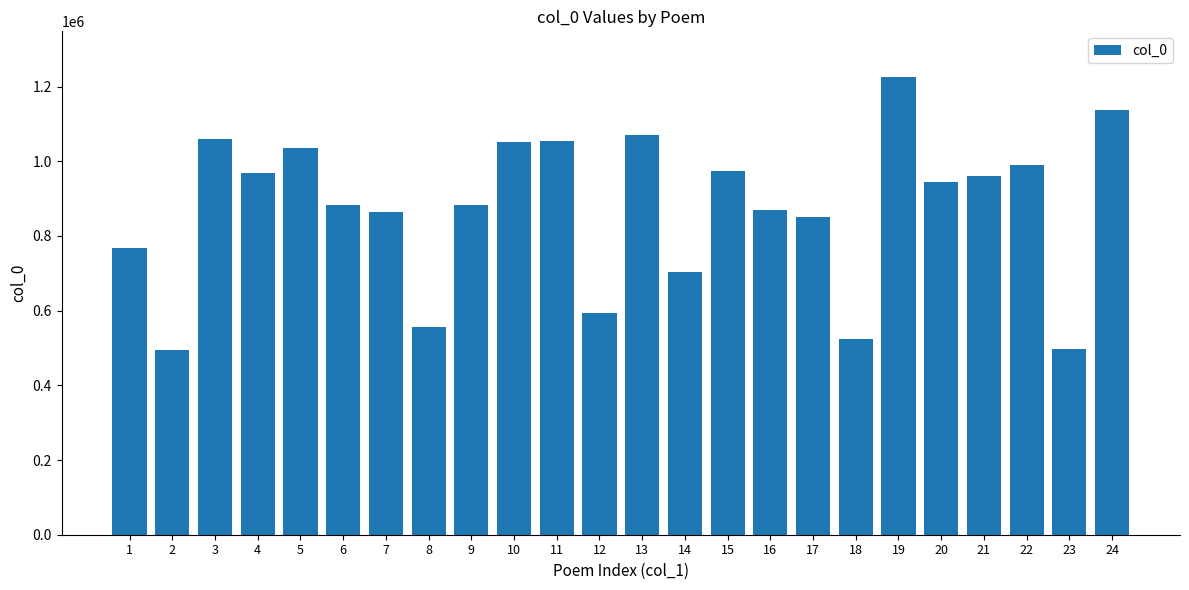

What is the smallest value displayed?

494403